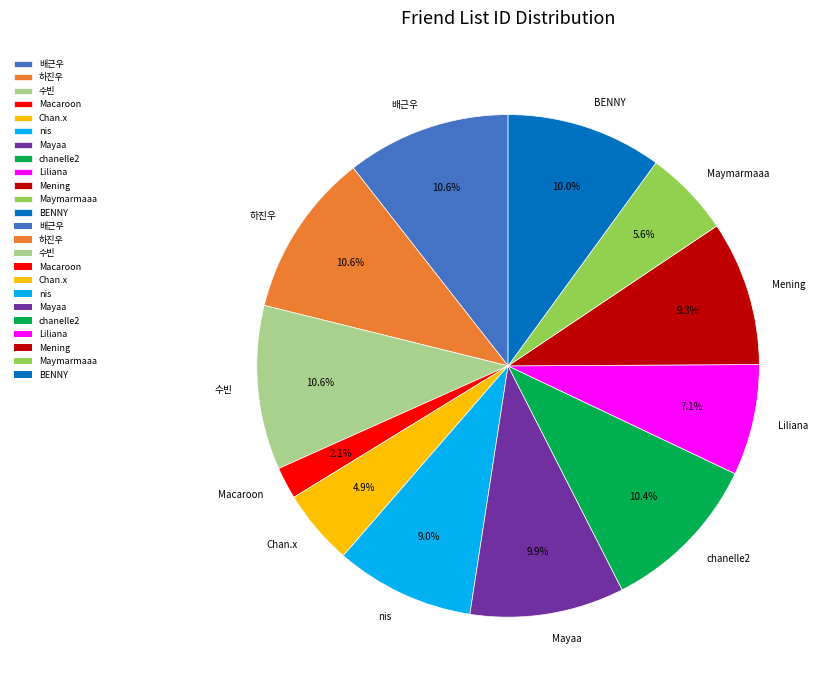

Does Macaroon represent more than half of the total?

No